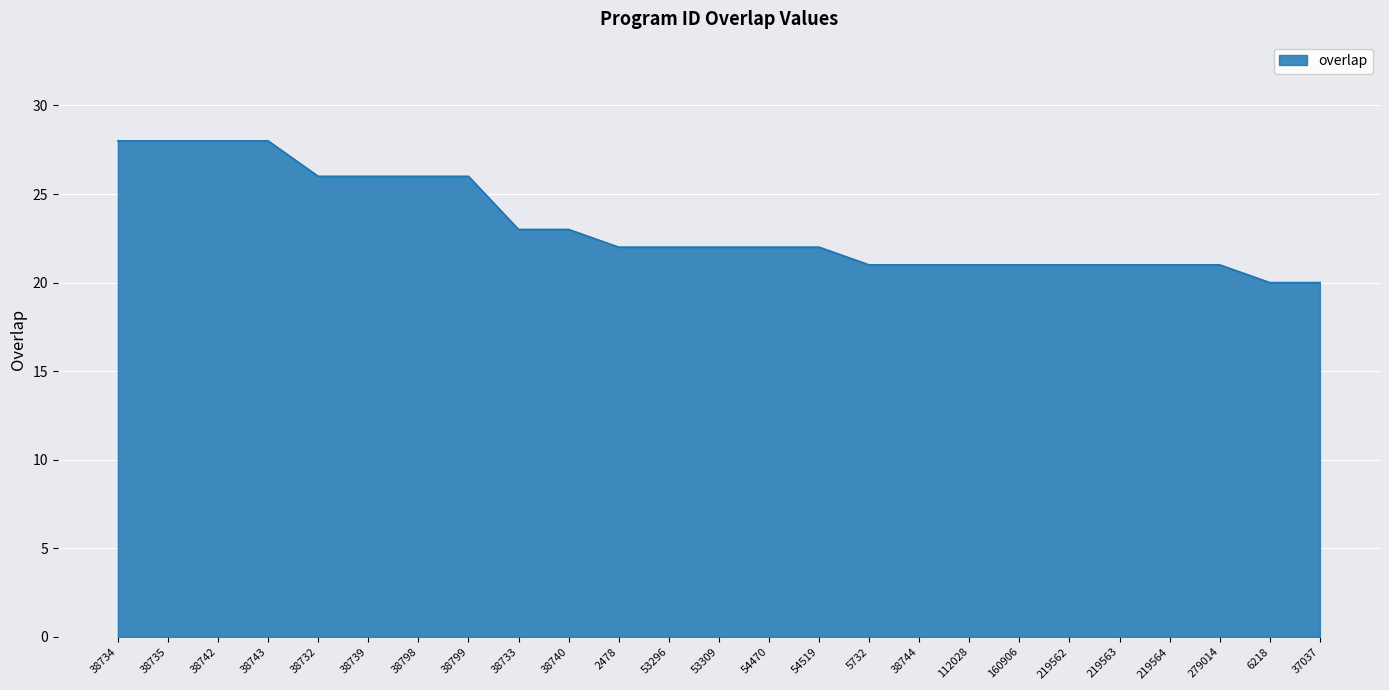

Is it true that the value at 54519 is 9?

False